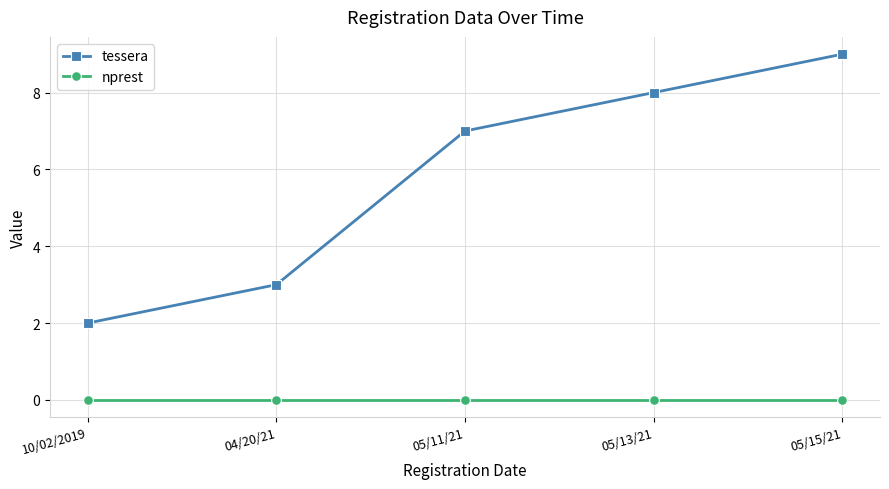

At which category is the sum across all series the highest?

05/15/21